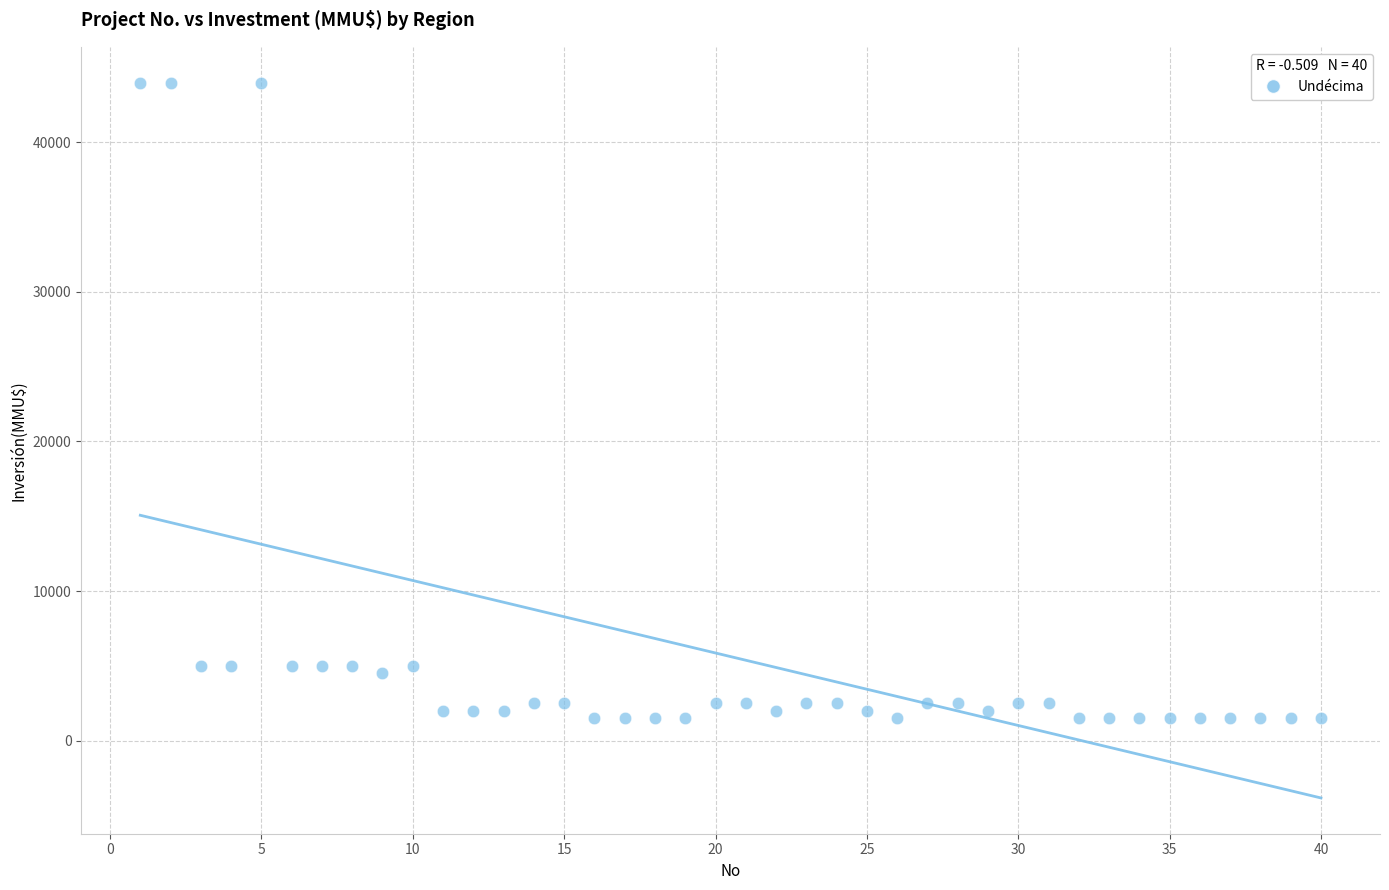

What is the range of X values (max minus min)?

39